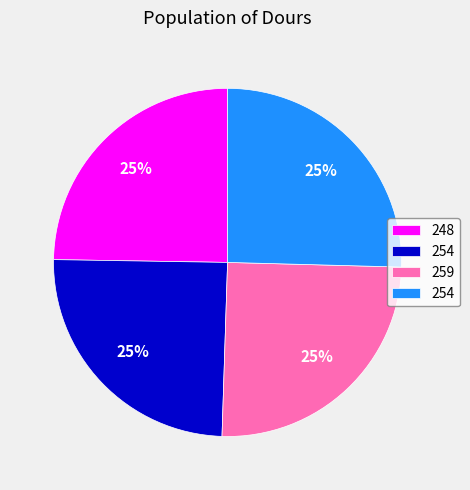

To the nearest percent, what is the average slice percentage?

25%